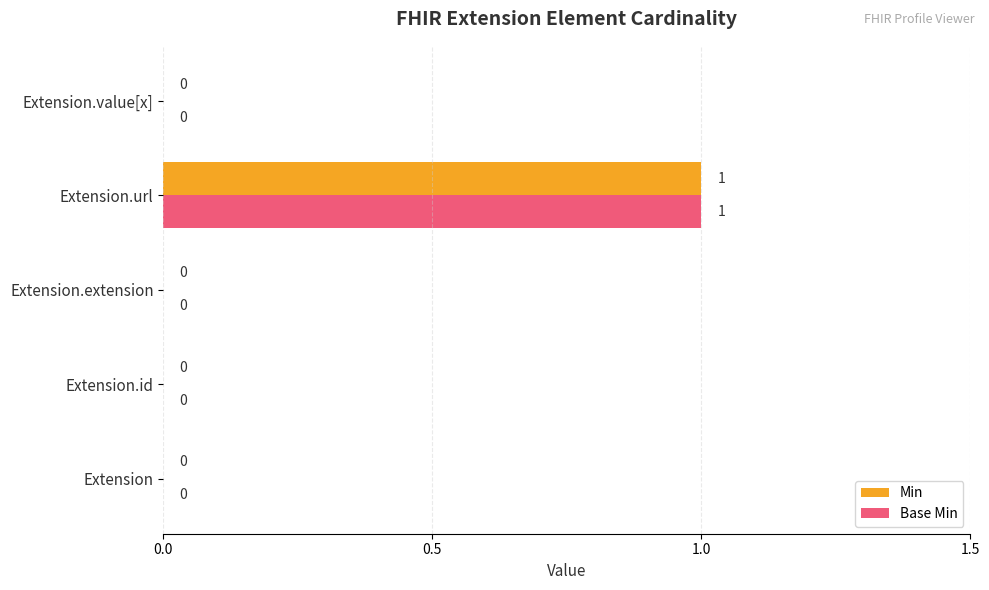

The value of Min at Extension.extension is 0. True or false?

True